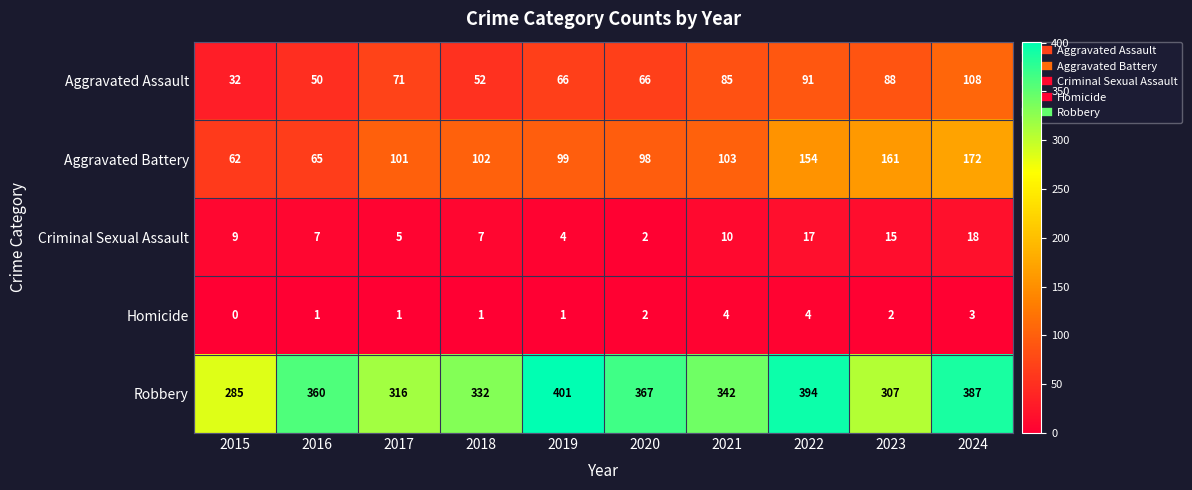

Is it true that Aggravated Assault equals 88 at 2023?

True